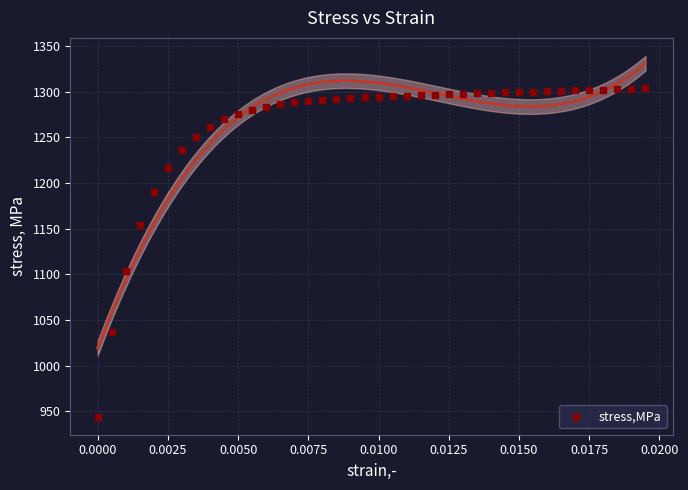

What Y value in the scatter plot is closest to 1123?

1104.0